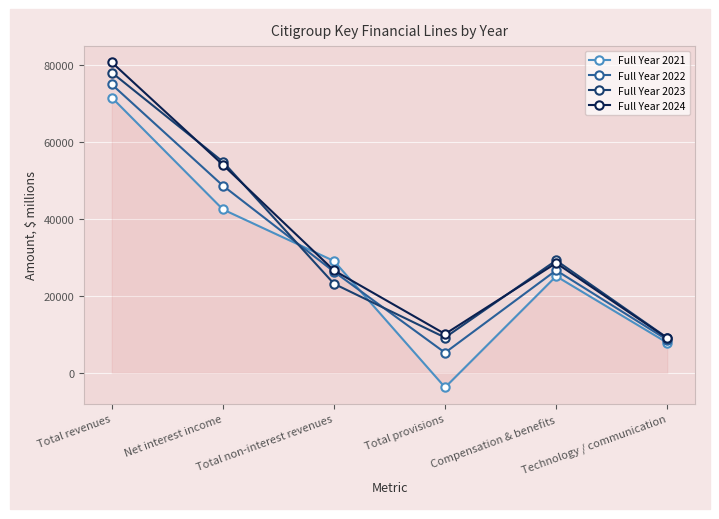

At which category is the sum across all series the highest?

Total revenues